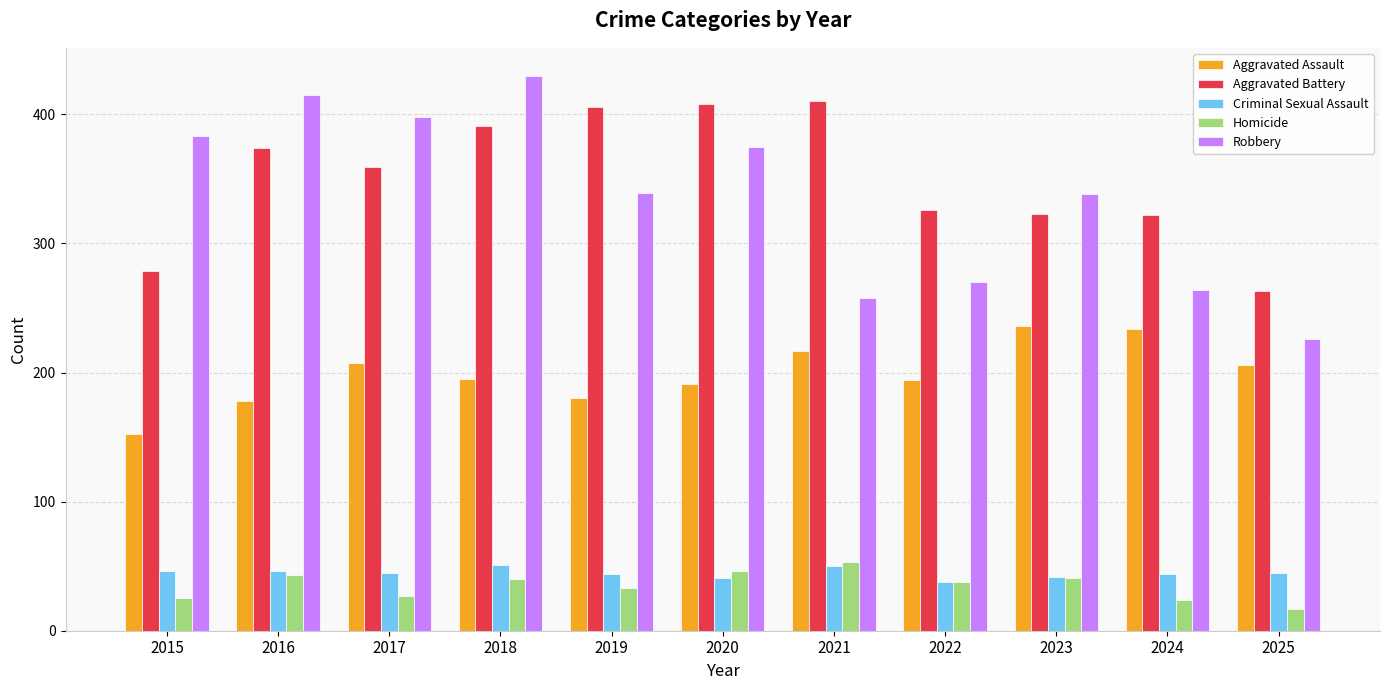

Rank the series at 2015 from highest to lowest value.

Robbery, Aggravated Battery, Aggravated Assault, Criminal Sexual Assault, Homicide